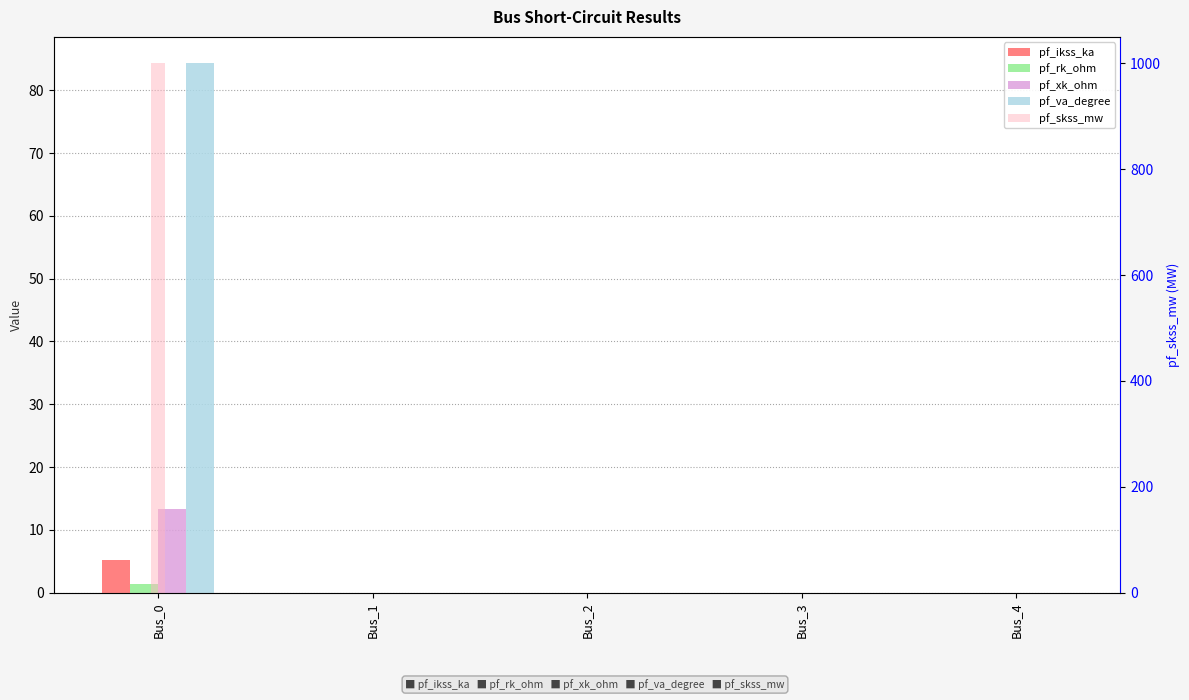

True or false: pf_skss_mw has a value of -372.4 at Bus_3.

False